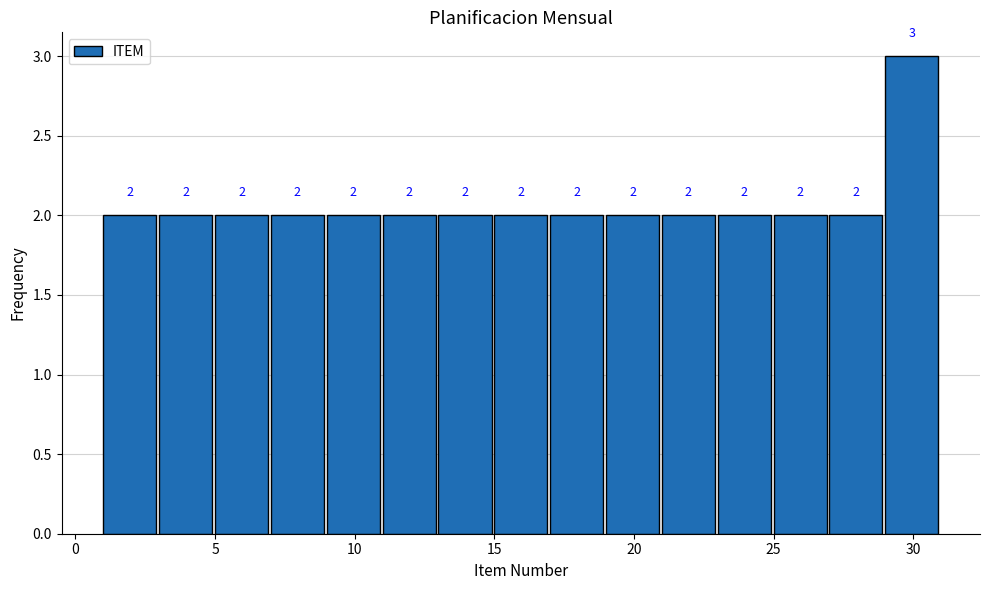

Reading left to right, list every bar in this chart as the range it spans on the x-axis followed by its height.

1 to 3: 2
3 to 5: 2
5 to 7: 2
7 to 9: 2
9 to 11: 2
11 to 13: 2
13 to 15: 2
15 to 17: 2
17 to 19: 2
19 to 21: 2
21 to 23: 2
23 to 25: 2
25 to 27: 2
27 to 29: 2
29 to 31: 3